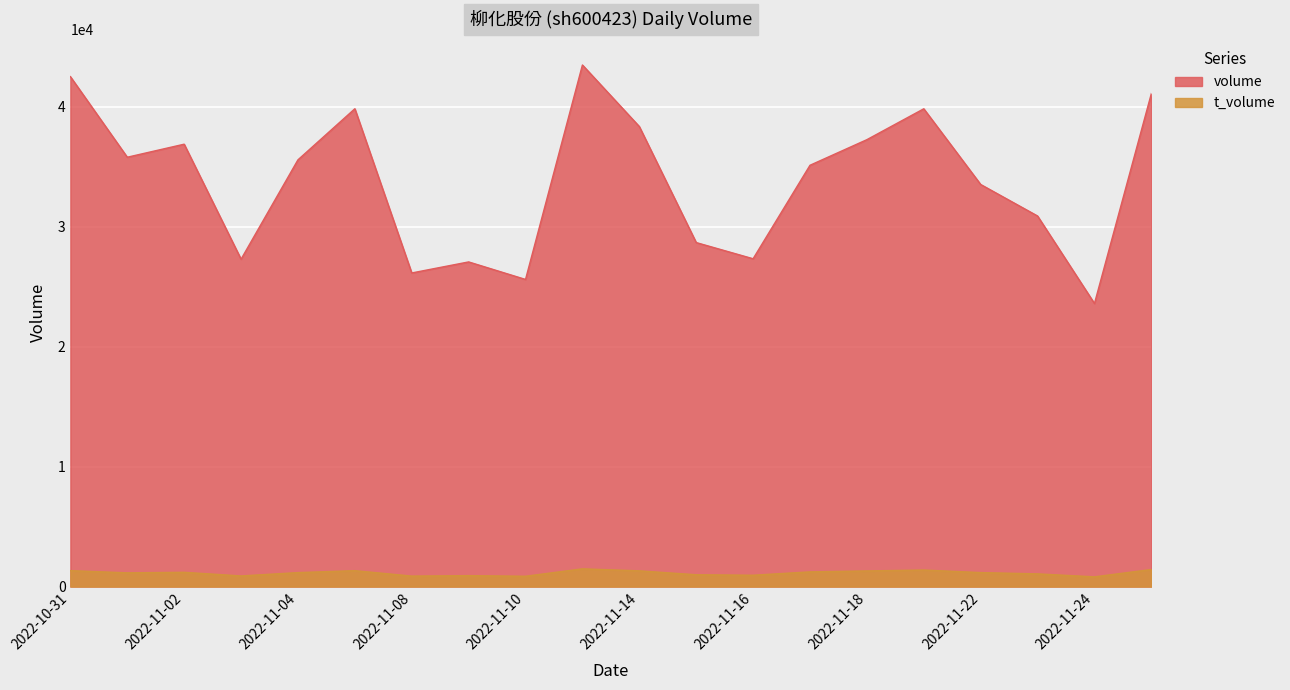

What is the label of the 3rd point from the right?

2022-11-23